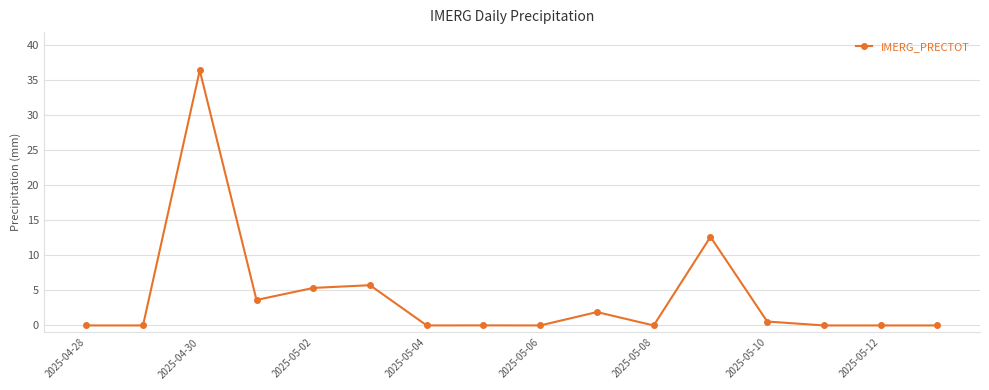

What is the value of the 12th point from the left?

12.7